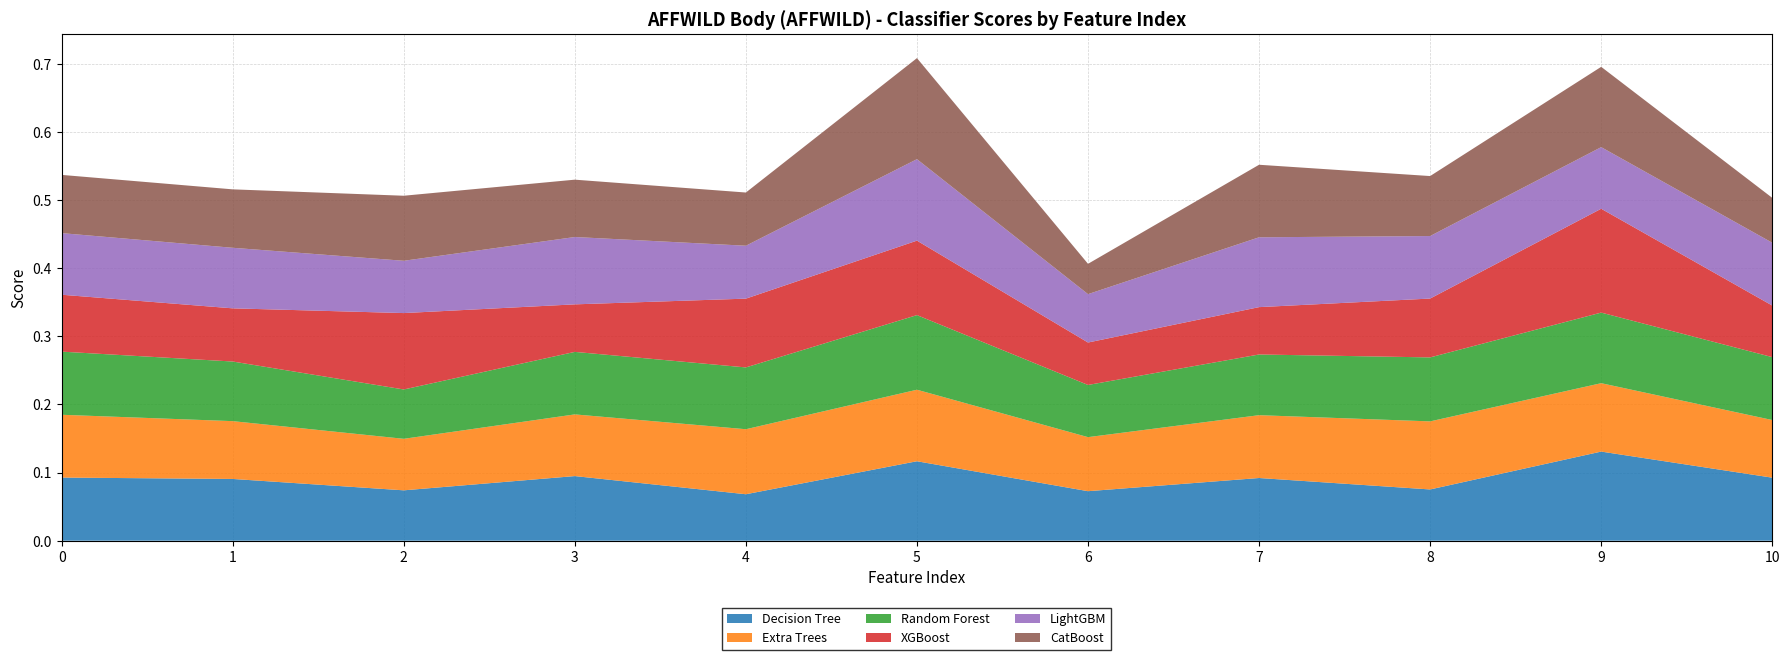

Reading right to left, what are all the values shown in this chart?

Decision Tree: 0.1	0.1	0.1	0.1	0.1	0.1	0.1	0.1	0.1	0.1	0.1
Extra Trees: 0.1	0.1	0.1	0.1	0.1	0.1	0.1	0.1	0.1	0.1	0.1
Random Forest: 0.1	0.1	0.1	0.1	0.1	0.1	0.1	0.1	0.1	0.1	0.1
XGBoost: 0.1	0.2	0.1	0.1	0.1	0.1	0.1	0.1	0.1	0.1	0.1
LightGBM: 0.1	0.1	0.1	0.1	0.1	0.1	0.1	0.1	0.1	0.1	0.1
CatBoost: 0.1	0.1	0.1	0.1	0.0	0.1	0.1	0.1	0.1	0.1	0.1